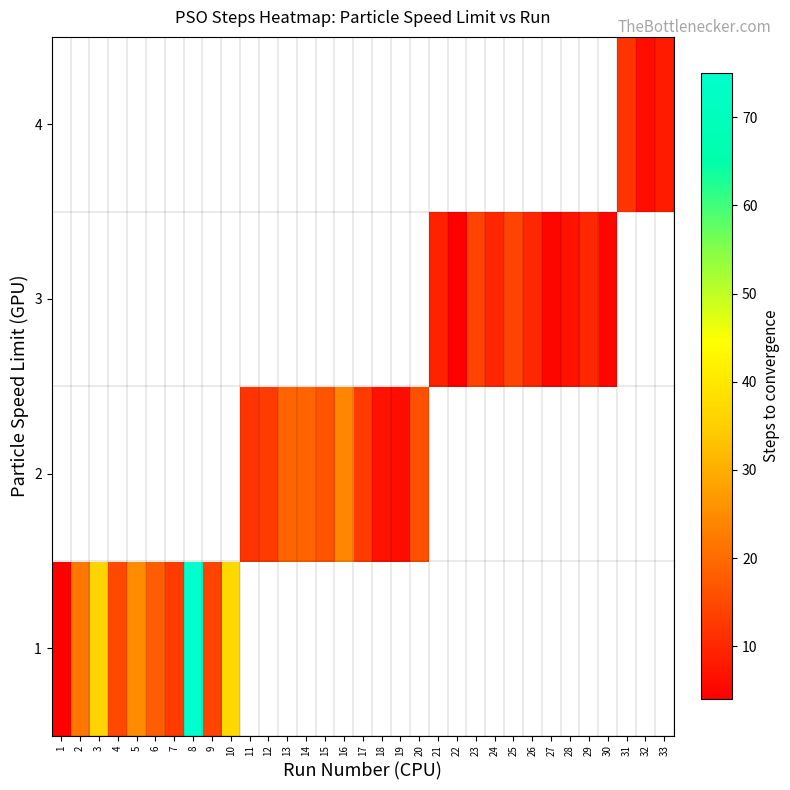

What is the difference between the maximum and minimum values in the row_0 series?

71.0